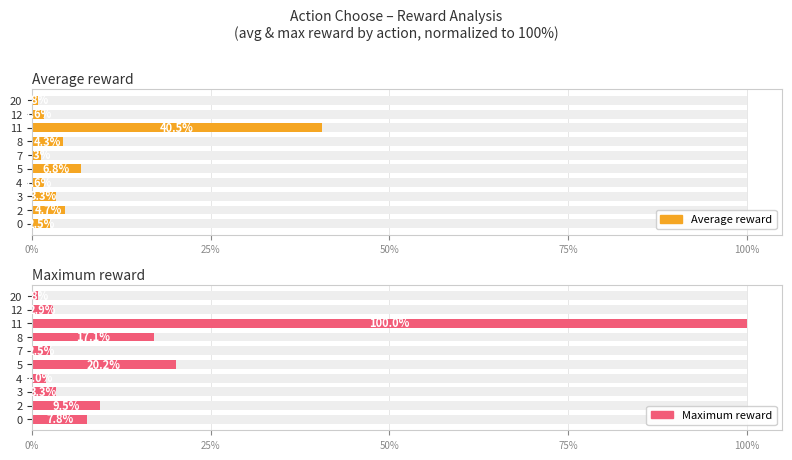

The value of Average reward at 5 is 1.5. True or false?

False